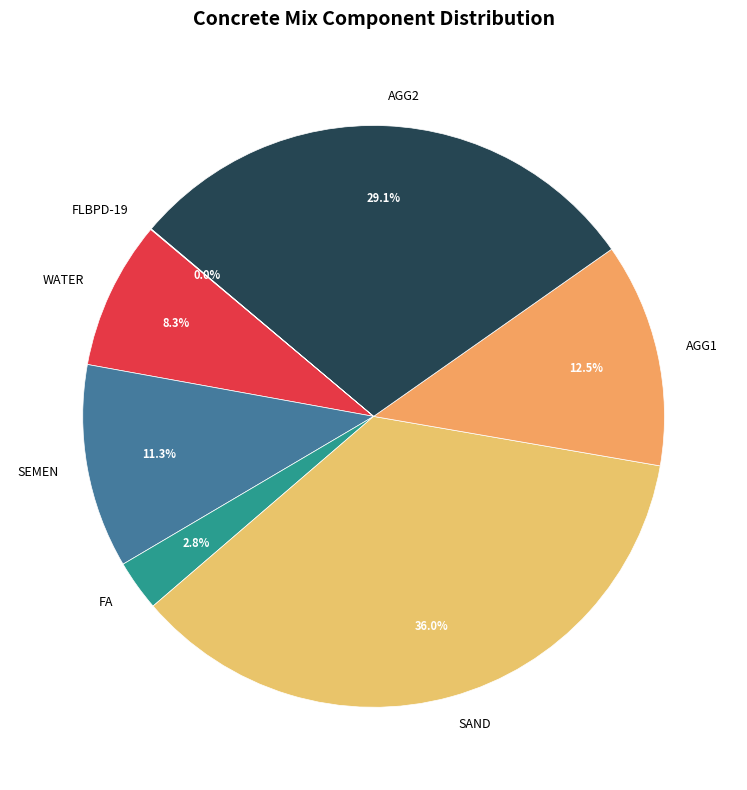

Between AGG2 and FA, which is larger?

AGG2